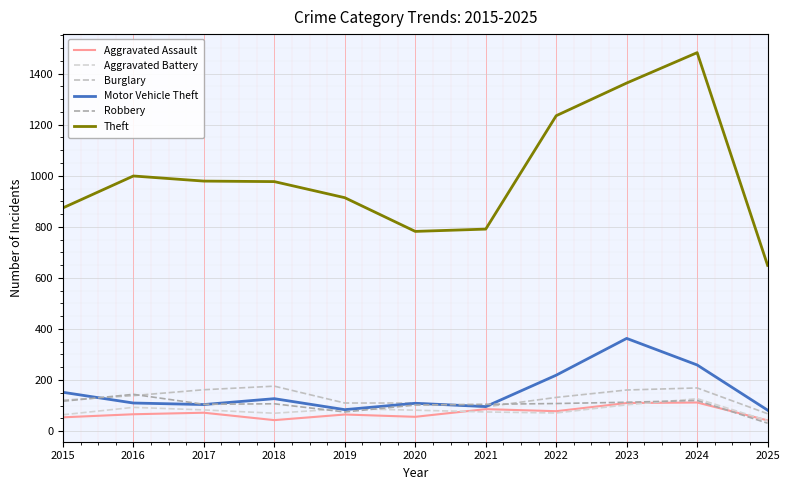

The Burglary series shows 139 at 2016. True or false?

True